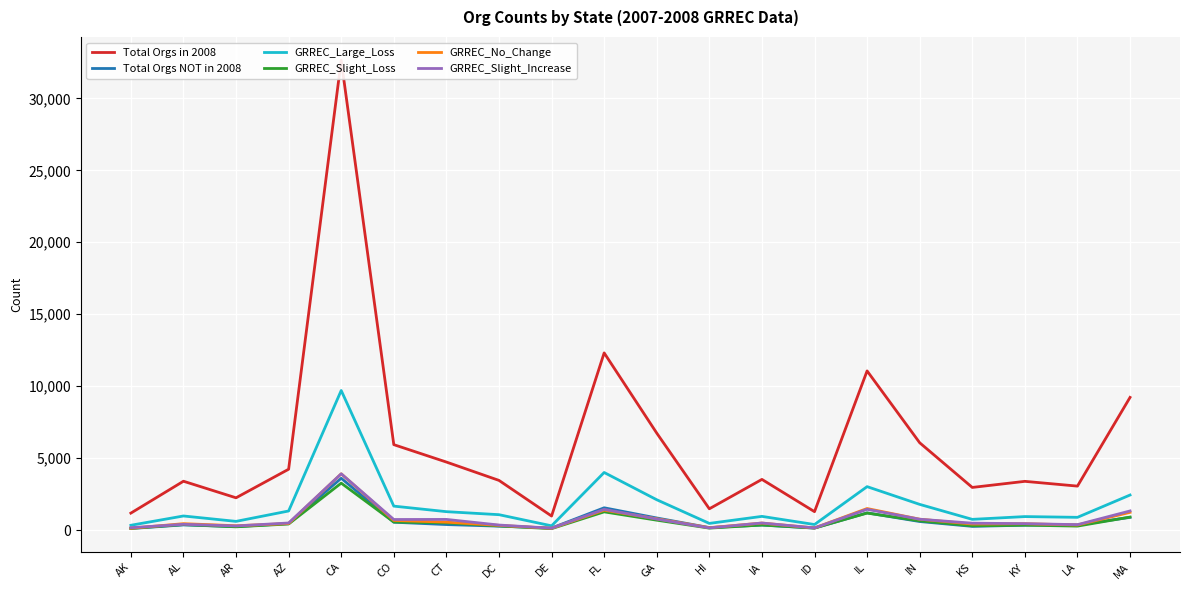

What is the difference between the Total Orgs in 2008 values at AK and HI?

300